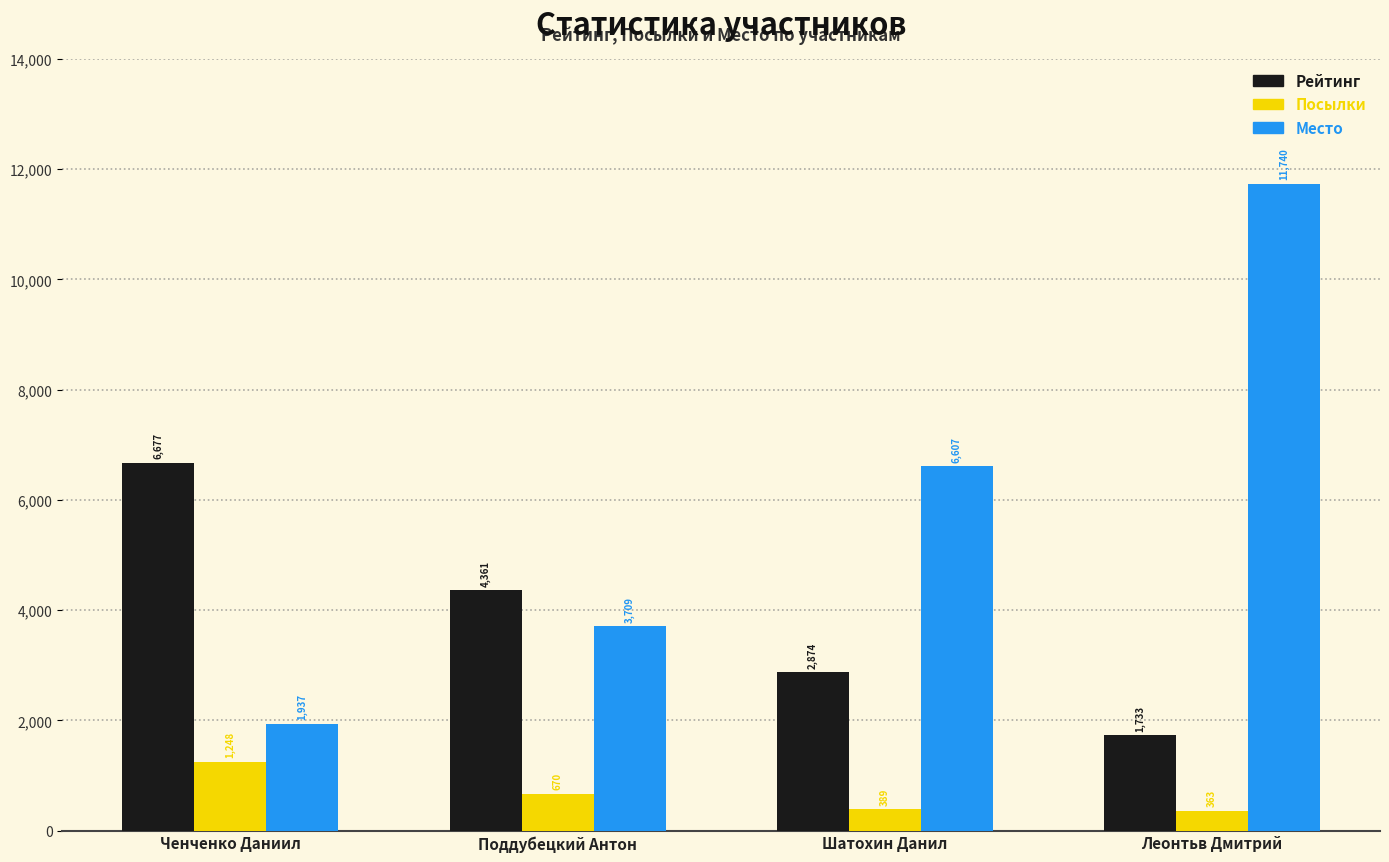

Where is Посылки nearest to the value 805?

Поддубецкий Антон